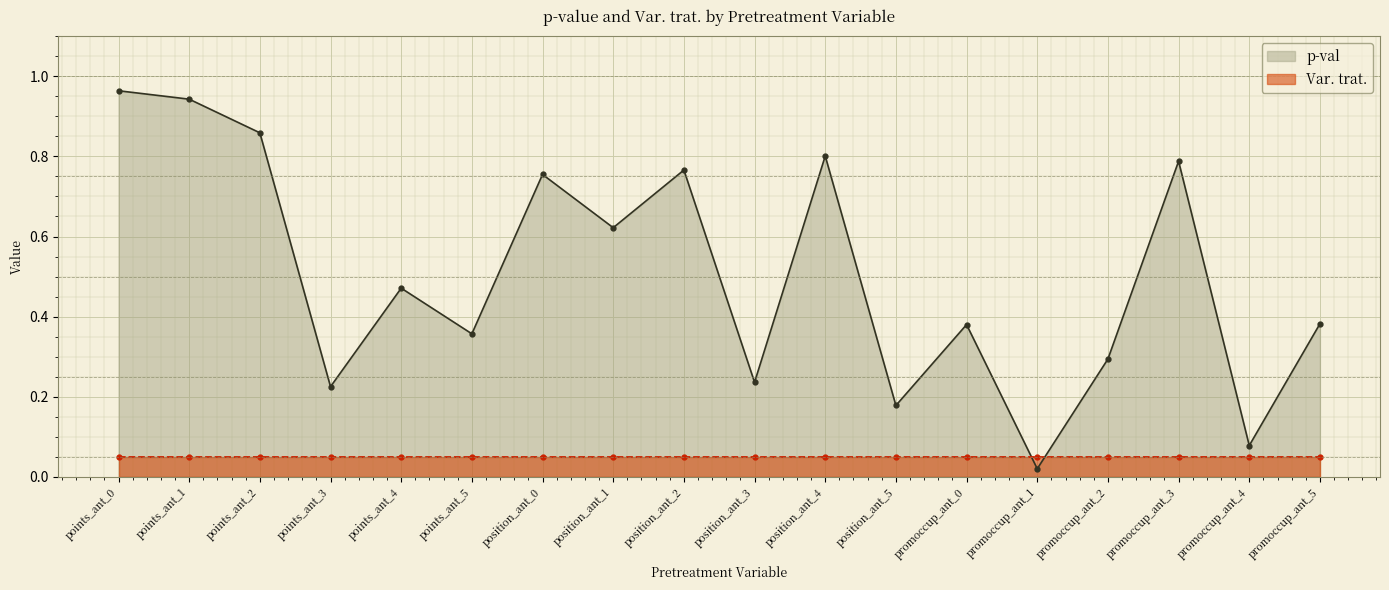

What is the change in value from position_ant_5 to promoccup_ant_5?

+0.2